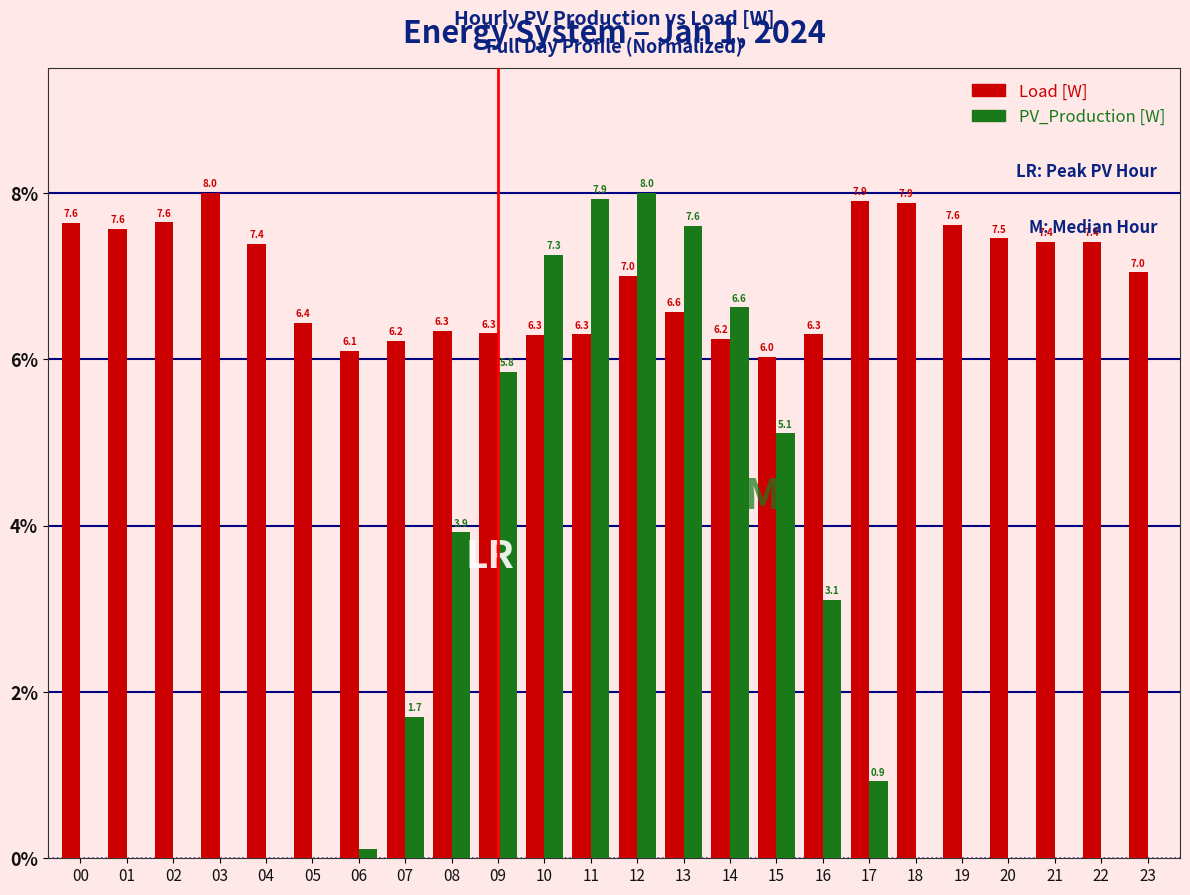

At which label is Load [W] closest to 7?

12